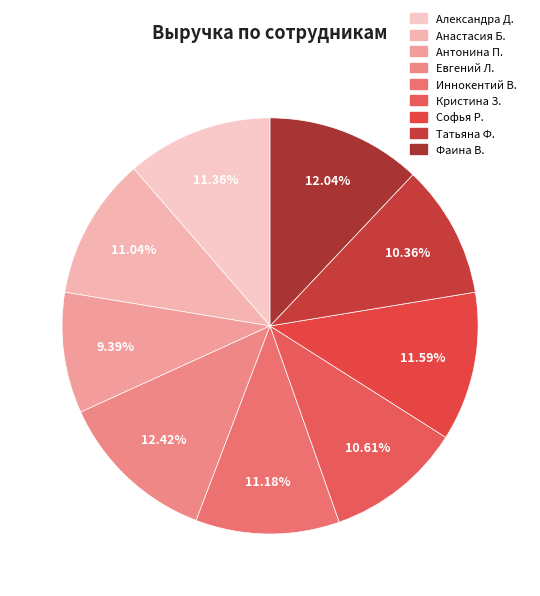

How many slices are in this pie chart?

9